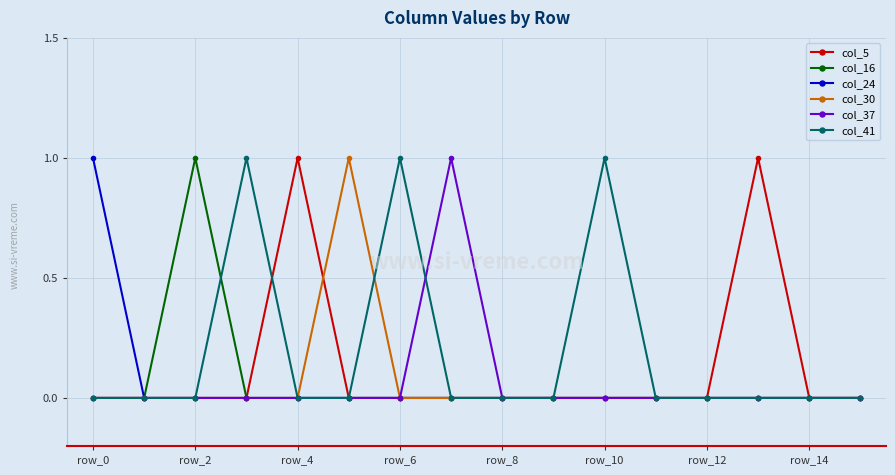

What is the value of the col_16 point at the 3rd from the left?

1